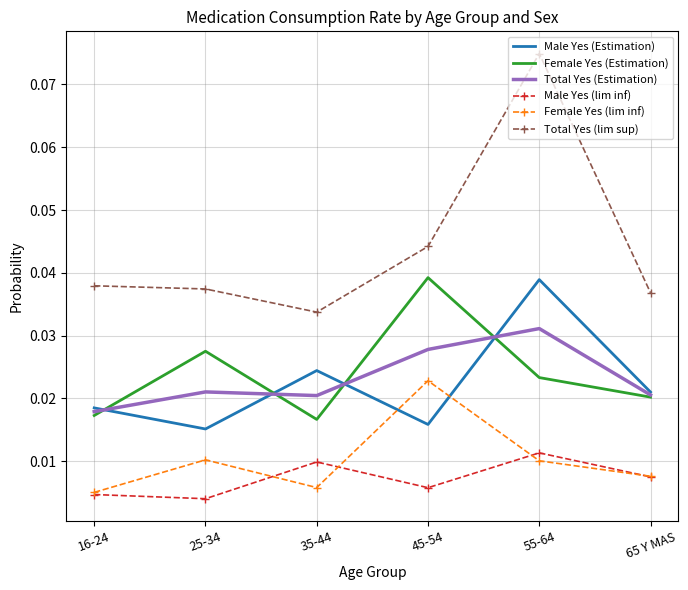

True or false: Male Yes (Estimation) and Male Yes (lim inf) cross at least once.

False